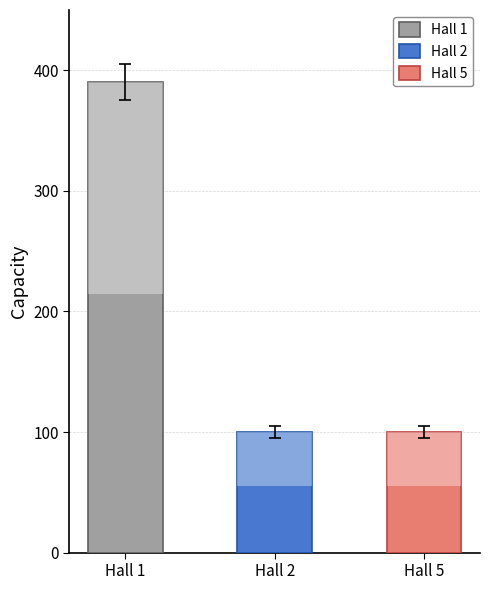

Does the chart contain stacked bars?

No